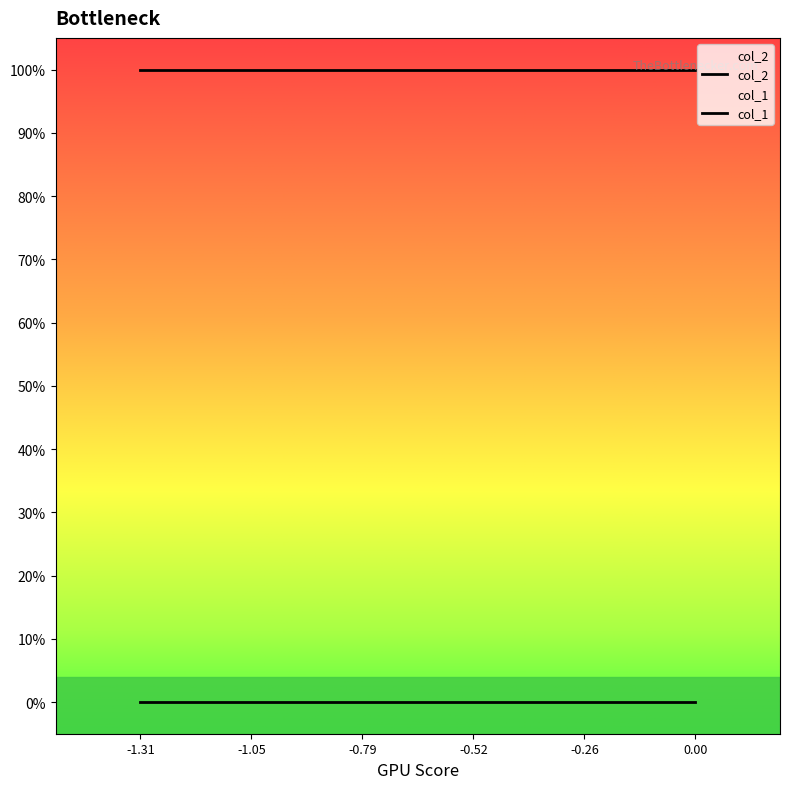

True or false: col_1 and col_2 intersect in this chart.

False